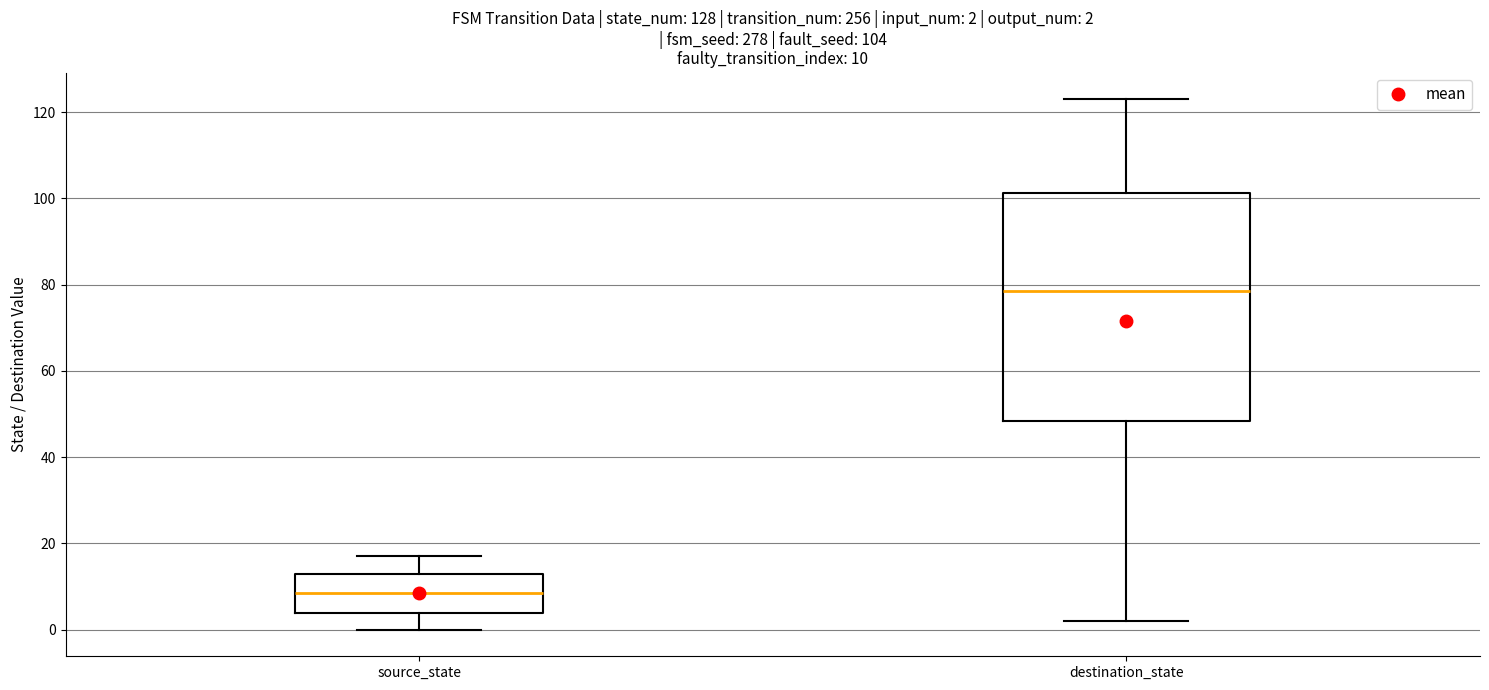

Which box has the lowest median line?

source_state